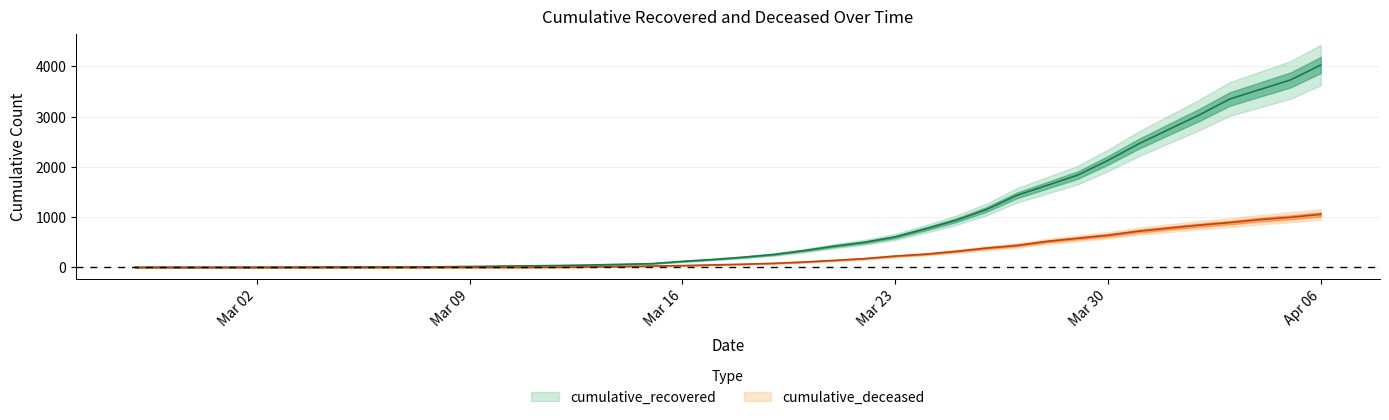

What is the greatest value displayed?

4026